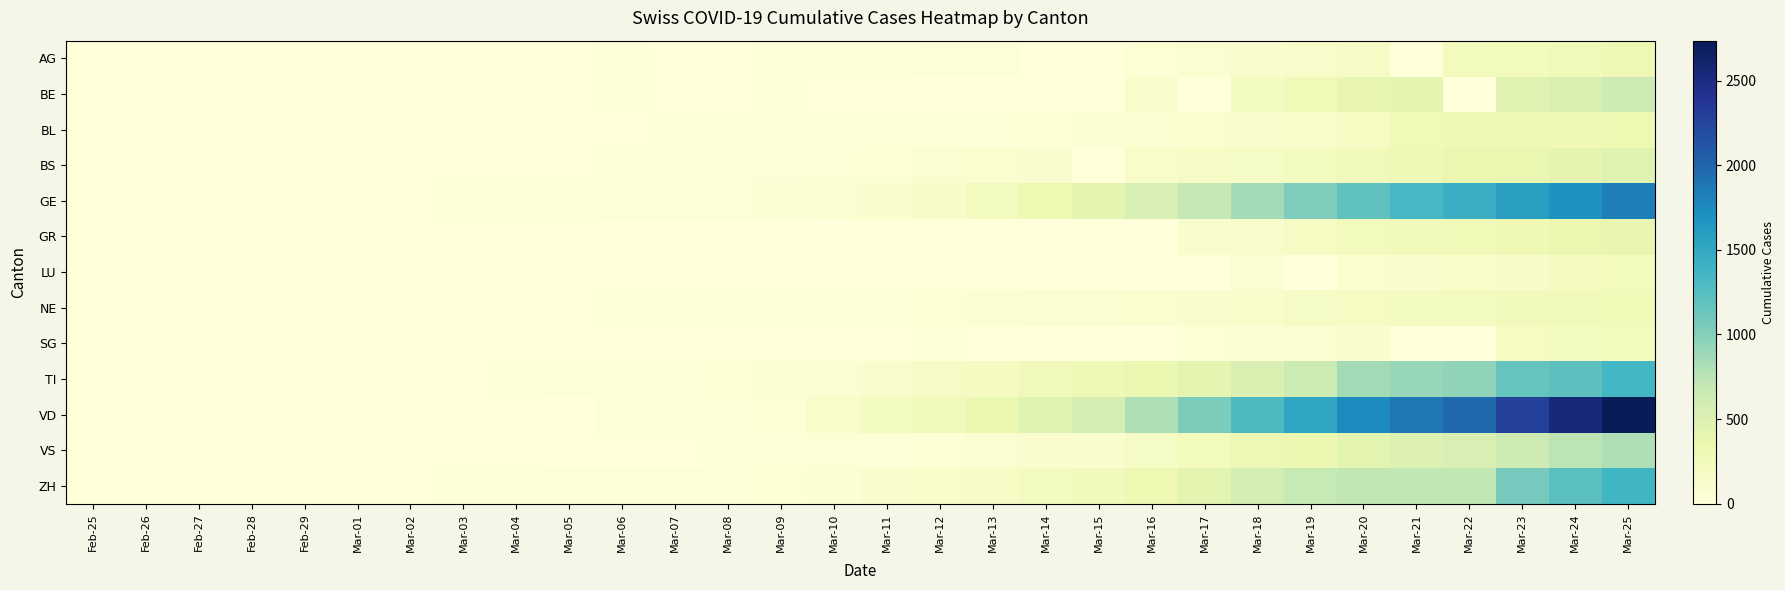

Reading right to left, extract all data points from this chart.

AG: Mar-25=319	Mar-24=266	Mar-23=241	Mar-22=232	Mar-21=0	Mar-20=168	Mar-19=118	Mar-18=101	Mar-17=67	Mar-16=52	Mar-15=0	Mar-14=0	Mar-13=32	Mar-12=27	Mar-11=18	Mar-10=17	Mar-09=14	Mar-08=0	Mar-07=0	Mar-06=12	Mar-05=9	Mar-04=7	Mar-03=6	Mar-02=2	Mar-01=0	Feb-29=0	Feb-28=1	Feb-27=0	Feb-26=0	Feb-25=0
BE: Mar-25=624	Mar-24=532	Mar-23=470	Mar-22=0	Mar-21=418	Mar-20=377	Mar-19=282	Mar-18=193	Mar-17=0	Mar-16=123	Mar-15=0	Mar-14=0	Mar-13=0	Mar-12=0	Mar-11=0	Mar-10=0	Mar-09=34	Mar-08=0	Mar-07=0	Mar-06=17	Mar-05=0	Mar-04=6	Mar-03=0	Mar-02=4	Mar-01=2	Feb-29=0	Feb-28=1	Feb-27=0	Feb-26=0	Feb-25=0
BL: Mar-25=341	Mar-24=306	Mar-23=302	Mar-22=289	Mar-21=282	Mar-20=184	Mar-19=134	Mar-18=116	Mar-17=89	Mar-16=76	Mar-15=54	Mar-14=47	Mar-13=42	Mar-12=26	Mar-11=26	Mar-10=22	Mar-09=20	Mar-08=19	Mar-07=15	Mar-06=6	Mar-05=6	Mar-04=2	Mar-03=2	Mar-02=2	Mar-01=2	Feb-29=2	Feb-28=1	Feb-27=0	Feb-26=0	Feb-25=0
BS: Mar-25=462	Mar-24=410	Mar-23=374	Mar-22=356	Mar-21=297	Mar-20=270	Mar-19=220	Mar-18=181	Mar-17=164	Mar-16=143	Mar-15=0	Mar-14=100	Mar-13=92	Mar-12=73	Mar-11=49	Mar-10=33	Mar-09=28	Mar-08=24	Mar-07=21	Mar-06=15	Mar-05=8	Mar-04=3	Mar-03=3	Mar-02=1	Mar-01=1	Feb-29=1	Feb-28=1	Feb-27=3	Feb-26=1	Feb-25=0
GE: Mar-25=1837	Mar-24=1699	Mar-23=1582	Mar-22=1430	Mar-21=1331	Mar-20=1194	Mar-19=1027	Mar-18=848	Mar-17=692	Mar-16=544	Mar-15=423	Mar-14=340	Mar-13=222	Mar-12=150	Mar-11=109	Mar-10=76	Mar-09=56	Mar-08=40	Mar-07=38	Mar-06=25	Mar-05=17	Mar-04=14	Mar-03=13	Mar-02=10	Mar-01=9	Feb-29=8	Feb-28=4	Feb-27=1	Feb-26=1	Feb-25=0
GR: Mar-25=393	Mar-24=343	Mar-23=300	Mar-22=284	Mar-21=258	Mar-20=226	Mar-19=182	Mar-18=128	Mar-17=101	Mar-16=0	Mar-15=0	Mar-14=0	Mar-13=0	Mar-12=0	Mar-11=0	Mar-10=0	Mar-09=0	Mar-08=0	Mar-07=0	Mar-06=0	Mar-05=0	Mar-04=0	Mar-03=0	Mar-02=0	Mar-01=0	Feb-29=0	Feb-28=0	Feb-27=0	Feb-26=0	Feb-25=0
LU: Mar-25=228	Mar-24=205	Mar-23=156	Mar-22=131	Mar-21=109	Mar-20=92	Mar-19=0	Mar-18=65	Mar-17=0	Mar-16=0	Mar-15=0	Mar-14=0	Mar-13=0	Mar-12=0	Mar-11=0	Mar-10=0	Mar-09=0	Mar-08=0	Mar-07=0	Mar-06=0	Mar-05=0	Mar-04=0	Mar-03=0	Mar-02=0	Mar-01=0	Feb-29=0	Feb-28=0	Feb-27=0	Feb-26=0	Feb-25=0
NE: Mar-25=280	Mar-24=265	Mar-23=247	Mar-22=216	Mar-21=200	Mar-20=189	Mar-19=175	Mar-18=146	Mar-17=114	Mar-16=93	Mar-15=74	Mar-14=68	Mar-13=59	Mar-12=46	Mar-11=37	Mar-10=31	Mar-09=27	Mar-08=24	Mar-07=18	Mar-06=13	Mar-05=9	Mar-04=8	Mar-03=1	Mar-02=1	Mar-01=1	Feb-29=0	Feb-28=0	Feb-27=0	Feb-26=0	Feb-25=0
SG: Mar-25=228	Mar-24=200	Mar-23=185	Mar-22=0	Mar-21=0	Mar-20=98	Mar-19=85	Mar-18=61	Mar-17=47	Mar-16=0	Mar-15=0	Mar-14=0	Mar-13=0	Mar-12=15	Mar-11=0	Mar-10=0	Mar-09=0	Mar-08=0	Mar-07=0	Mar-06=2	Mar-05=0	Mar-04=1	Mar-03=0	Mar-02=0	Mar-01=0	Feb-29=0	Feb-28=0	Feb-27=0	Feb-26=0	Feb-25=0
TI: Mar-25=1354	Mar-24=1209	Mar-23=1162	Mar-22=945	Mar-21=916	Mar-20=849	Mar-19=638	Mar-18=511	Mar-17=426	Mar-16=368	Mar-15=293	Mar-14=265	Mar-13=206	Mar-12=163	Mar-11=108	Mar-10=75	Mar-09=61	Mar-08=49	Mar-07=41	Mar-06=28	Mar-05=25	Mar-04=13	Mar-03=8	Mar-02=4	Mar-01=2	Feb-29=2	Feb-28=1	Feb-27=1	Feb-26=0	Feb-25=0
VD: Mar-25=2738	Mar-24=2546	Mar-23=2281	Mar-22=1975	Mar-21=1873	Mar-20=1754	Mar-19=1513	Mar-18=1303	Mar-17=1039	Mar-16=796	Mar-15=566	Mar-14=477	Mar-13=370	Mar-12=277	Mar-11=203	Mar-10=130	Mar-09=51	Mar-08=40	Mar-07=30	Mar-06=23	Mar-05=0	Mar-04=0	Mar-03=0	Mar-02=0	Mar-01=0	Feb-29=0	Feb-28=0	Feb-27=0	Feb-26=0	Feb-25=0
VS: Mar-25=793	Mar-24=728	Mar-23=628	Mar-22=535	Mar-21=498	Mar-20=436	Mar-19=349	Mar-18=312	Mar-17=225	Mar-16=172	Mar-15=115	Mar-14=98	Mar-13=76	Mar-12=53	Mar-11=30	Mar-10=22	Mar-09=17	Mar-08=12	Mar-07=7	Mar-06=6	Mar-05=5	Mar-04=4	Mar-03=3	Mar-02=3	Mar-01=1	Feb-29=1	Feb-28=1	Feb-27=0	Feb-26=0	Feb-25=0
ZH: Mar-25=1368	Mar-24=1221	Mar-23=1073	Mar-22=711	Mar-21=711	Mar-20=711	Mar-19=679	Mar-18=568	Mar-17=429	Mar-16=326	Mar-15=250	Mar-14=218	Mar-13=163	Mar-12=140	Mar-11=101	Mar-10=62	Mar-09=49	Mar-08=40	Mar-07=34	Mar-06=29	Mar-05=23	Mar-04=15	Mar-03=13	Mar-02=10	Mar-01=7	Feb-29=6	Feb-28=2	Feb-27=2	Feb-26=2	Feb-25=0